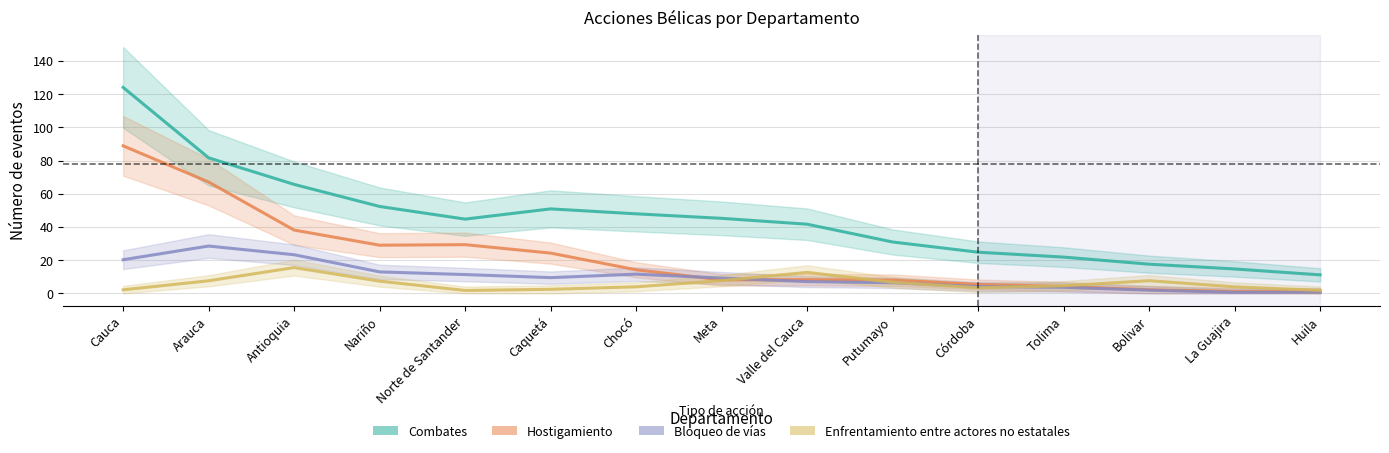

Does the chart have visible grid lines?

Yes